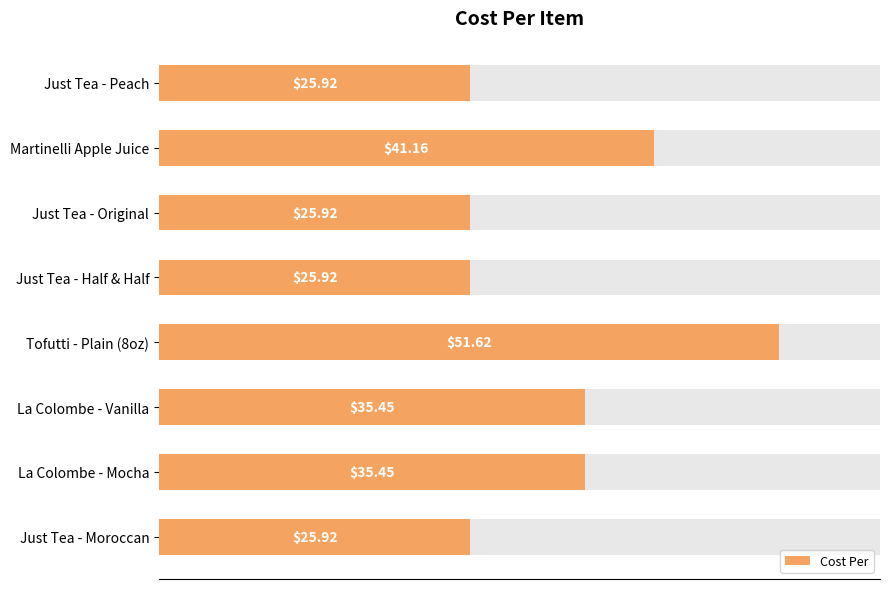

Reading left to right, list all the values displayed in this chart.

25.9	41.2	25.9	25.9	51.6	35.5	35.5	25.9